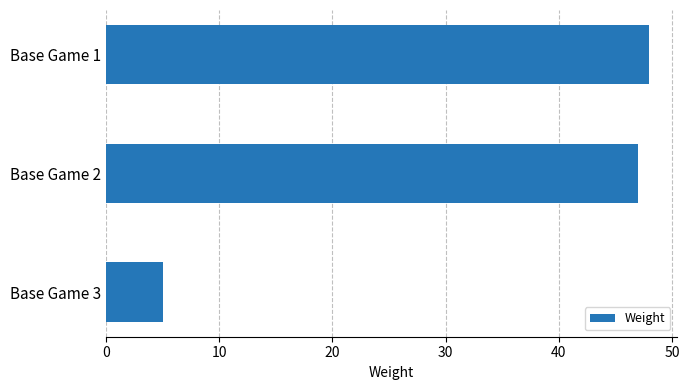

Between Base Game 3 and Base Game 1, which is larger?

Base Game 1